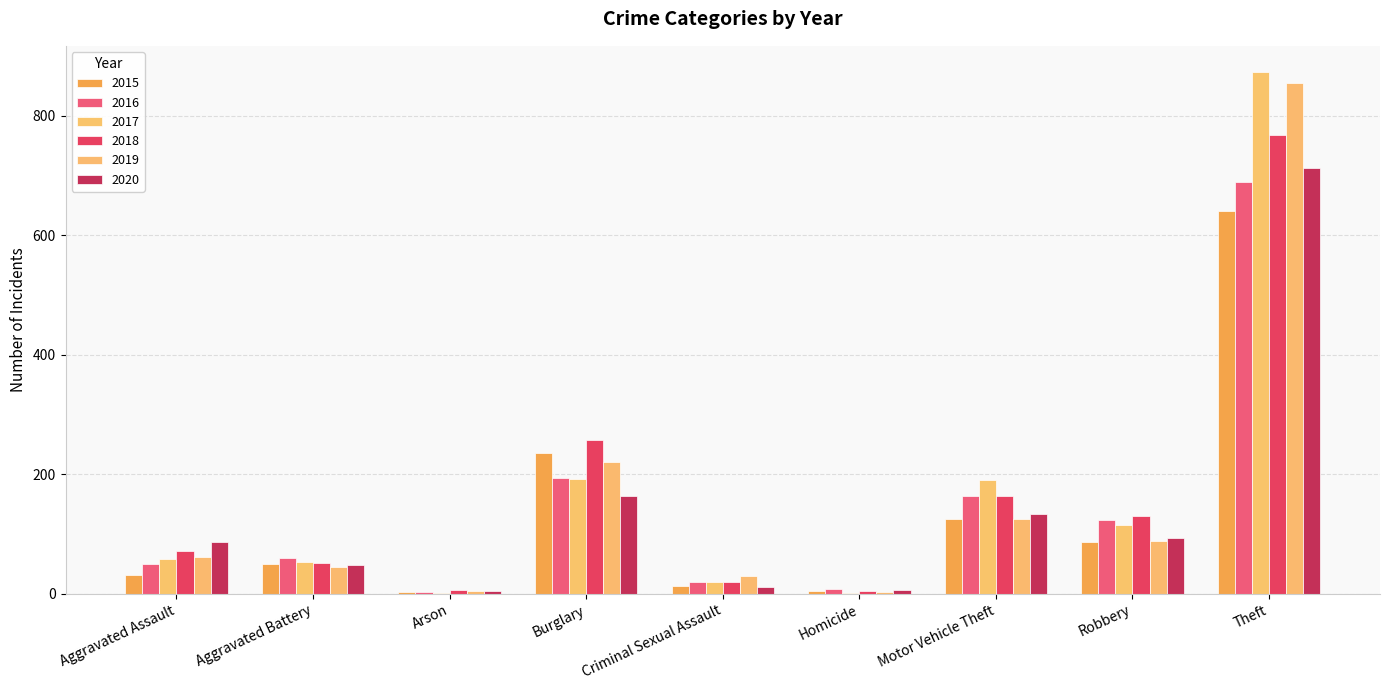

Does the chart contain stacked bars?

No